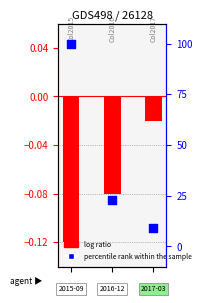

Is the value of log ratio at 0 greater than the value of percentile rank within the sample at 2?

No